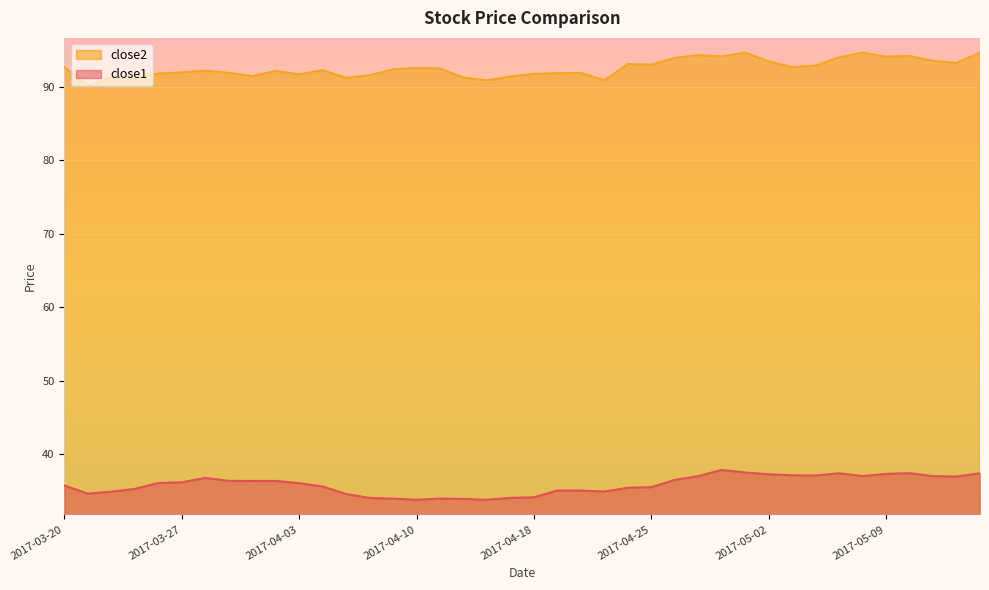

What is the difference between the maximum and second lowest values in the close2 series?

3.8